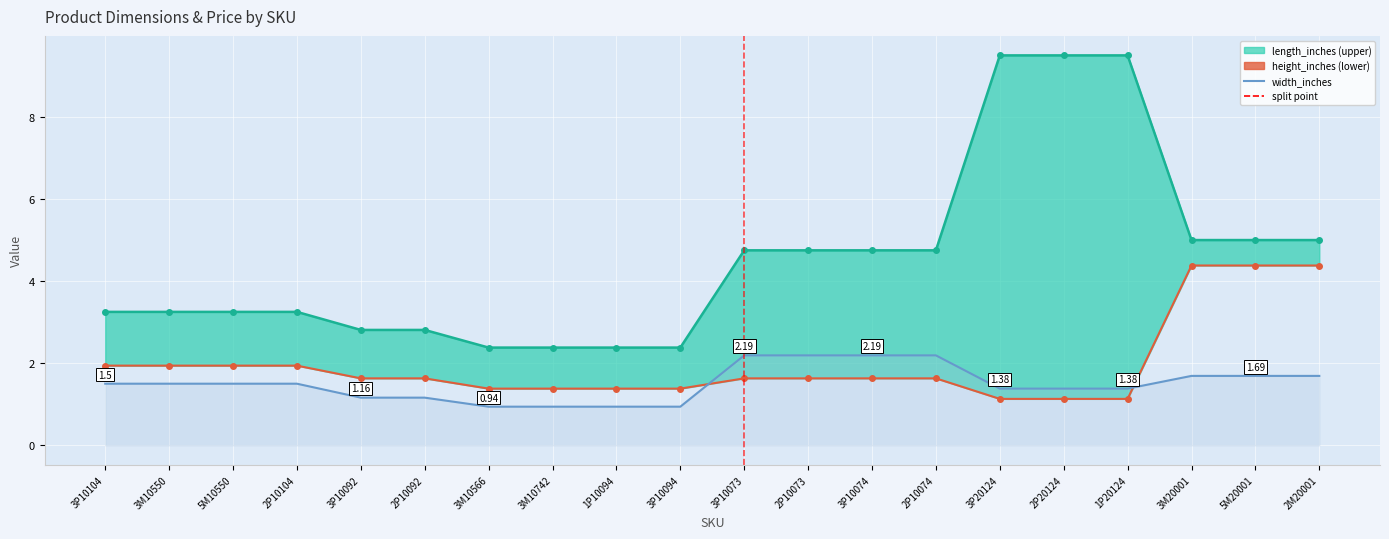

How many distinct data groups are displayed?

3